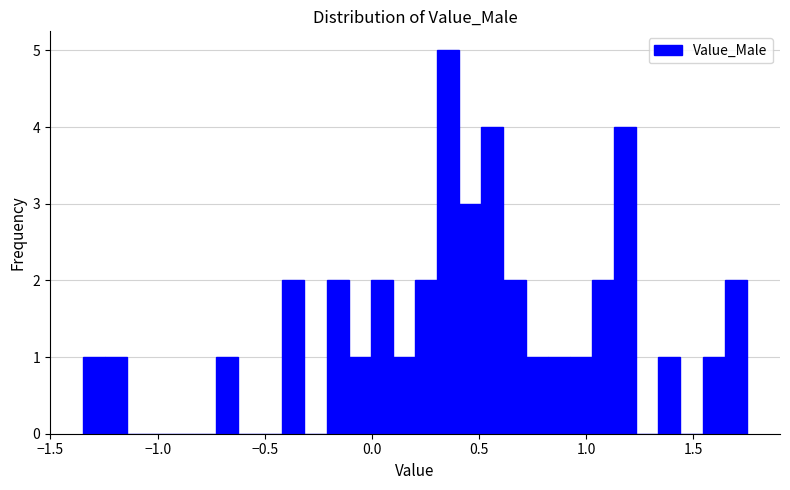

Read against the x-axis, roughly where is the centre of the tallest bar?

0.35